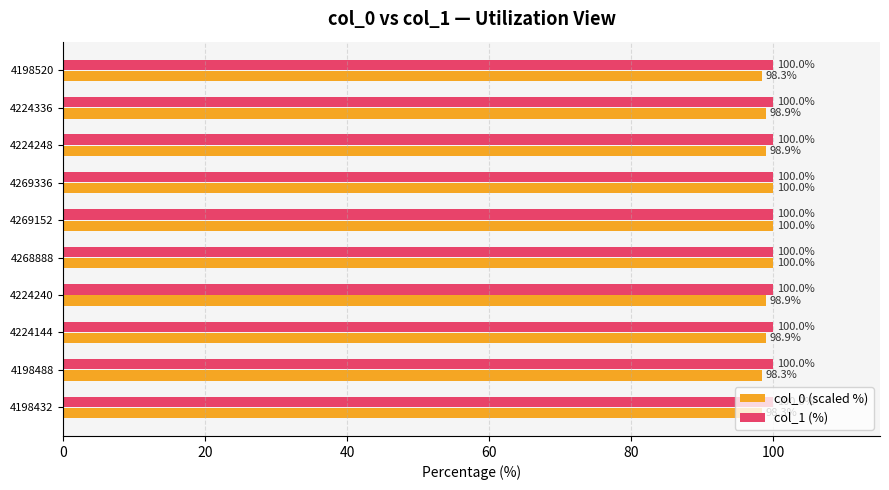

At which category is the sum across all series the highest?

4269336